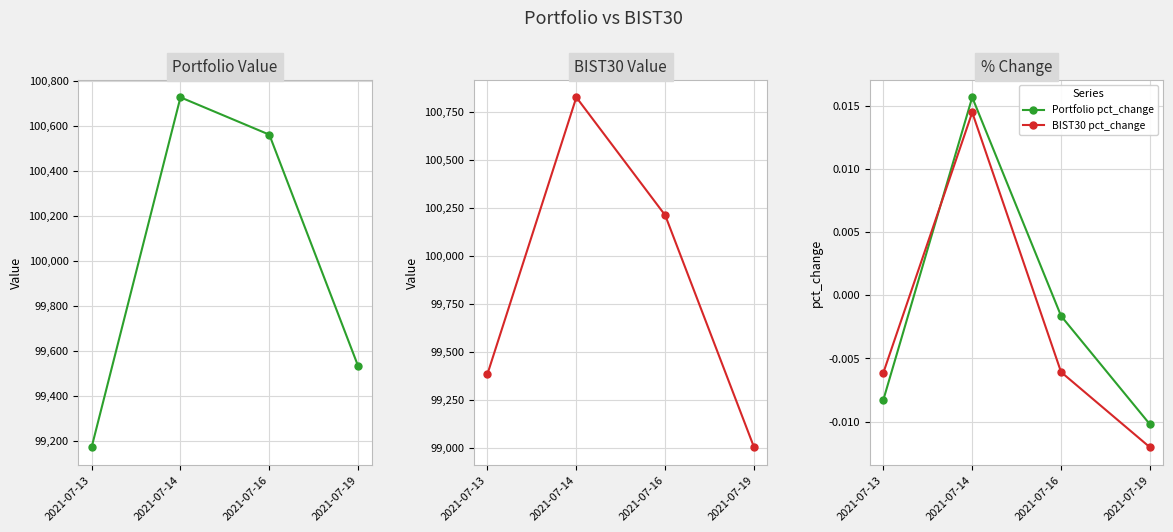

How many values in the BIST30 Value series are below 100211?

2